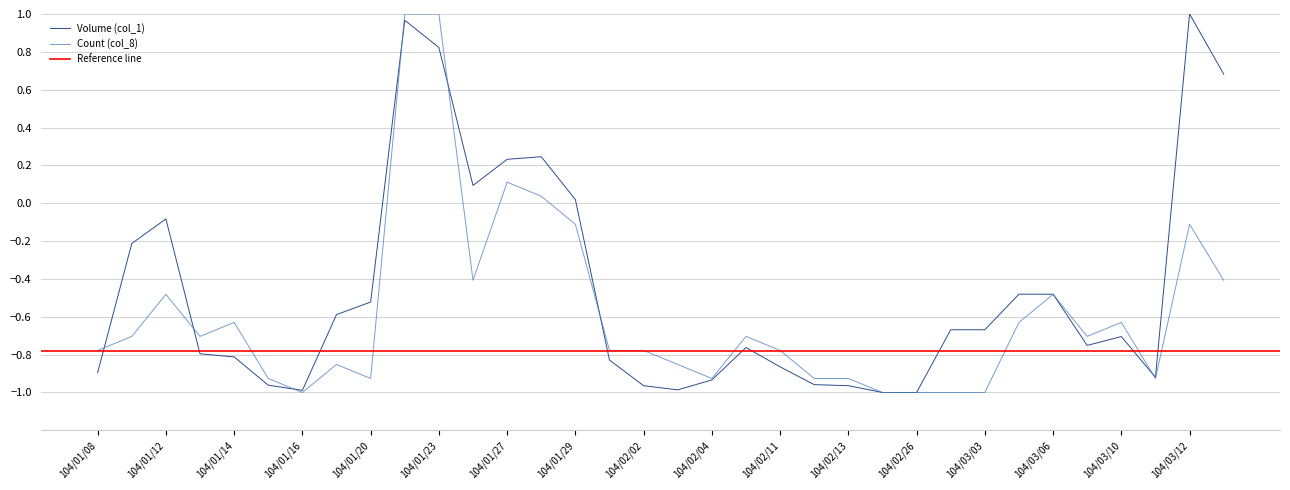

What is the difference between the maximum and minimum values in the Volume (col_1) series?

2.0